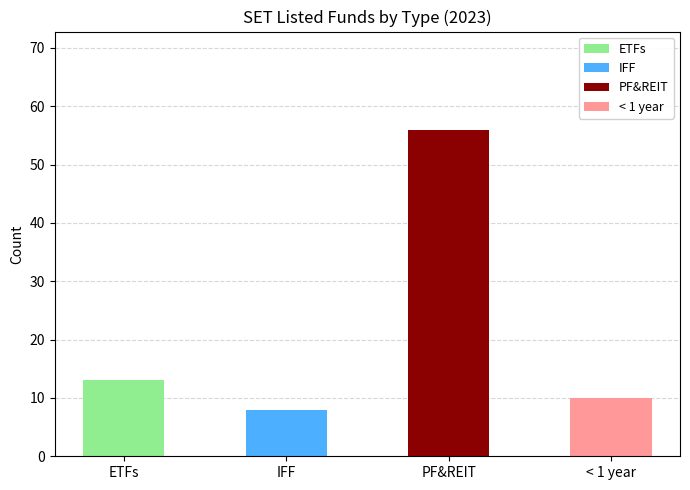

At which label is the value closest to 32?

ETFs